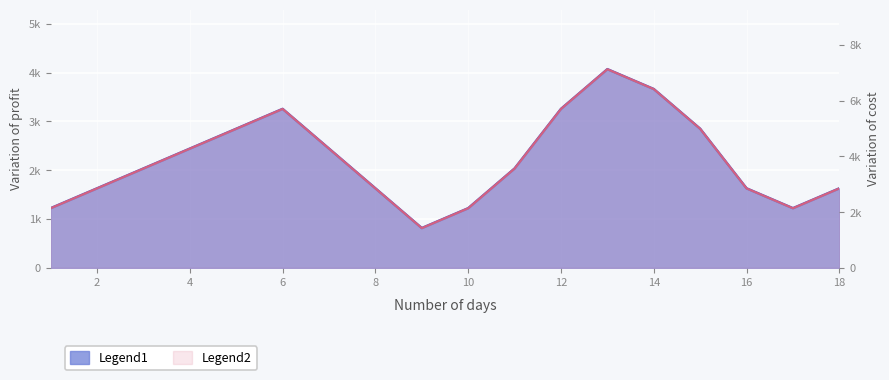

True or false: Profit and Cost intersect in this chart.

False